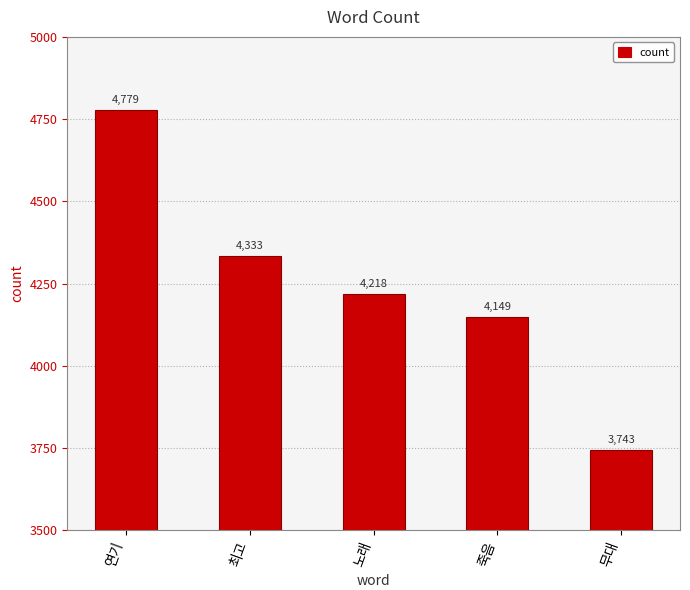

What is the smallest value displayed?

3743